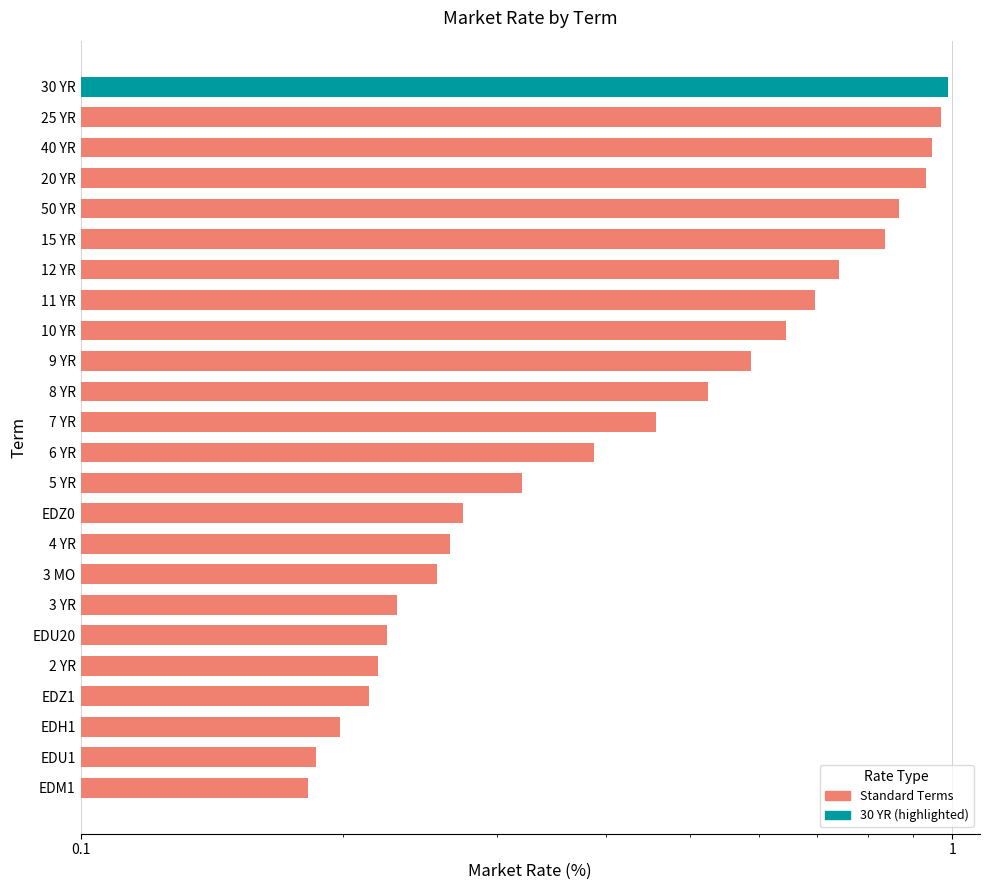

What is the sum of all values?

12.2